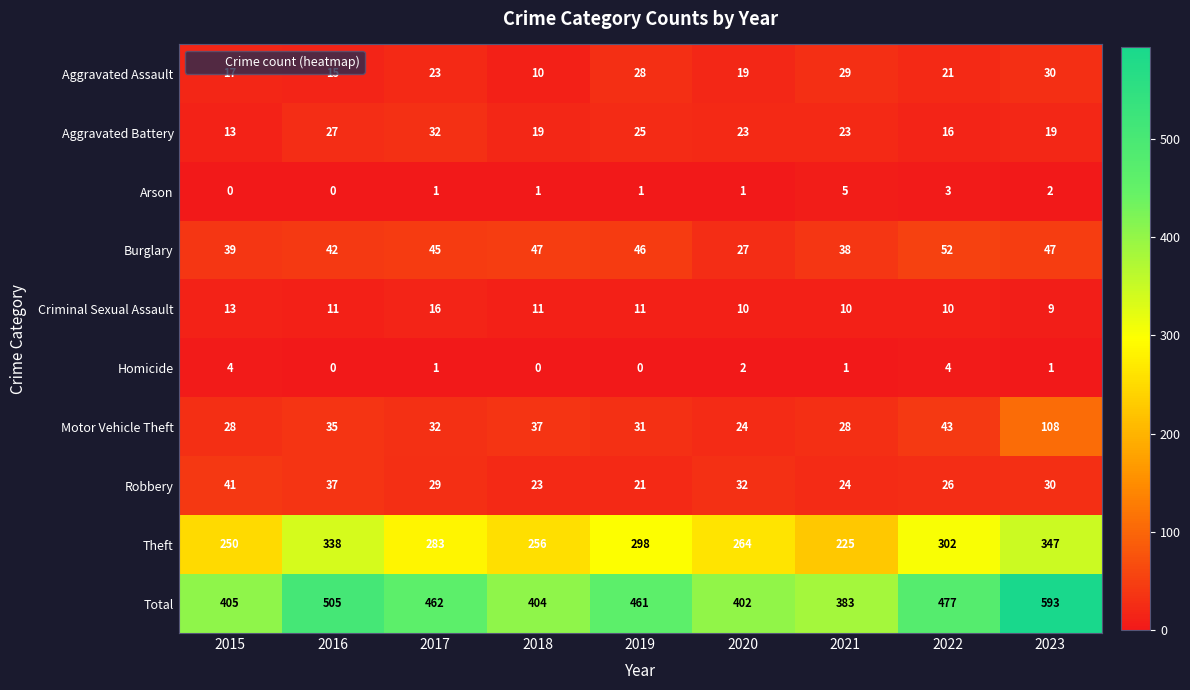

What is the lowest value of the Robbery series?

21